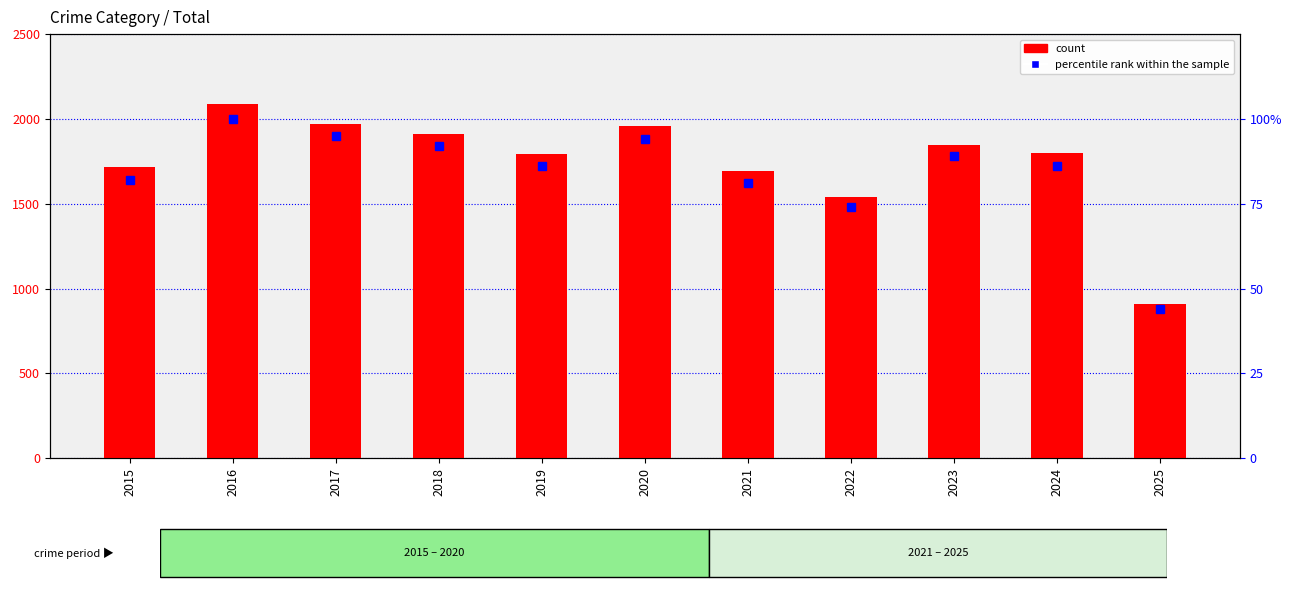

Rank the series by their maximum value, from lowest to highest.

percentile rank within the sample, count